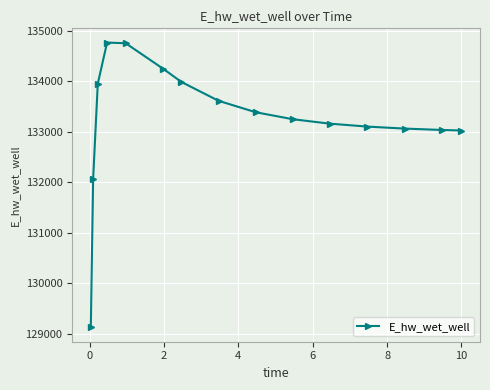

What is the value of the 1st point from the left?

129121.6